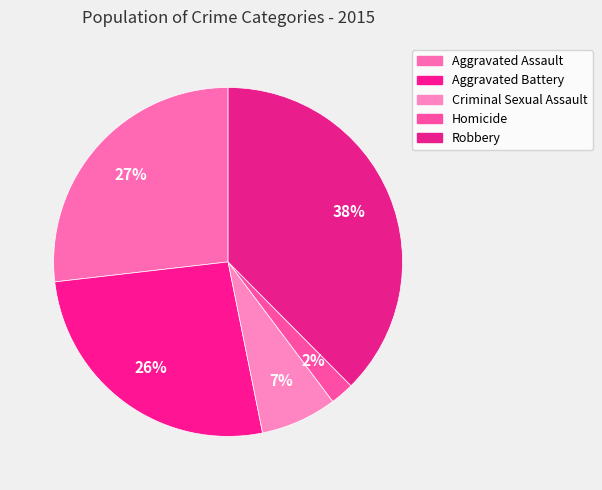

Combined, what portion of the pie is Aggravated Assault and Homicide?

29.0%